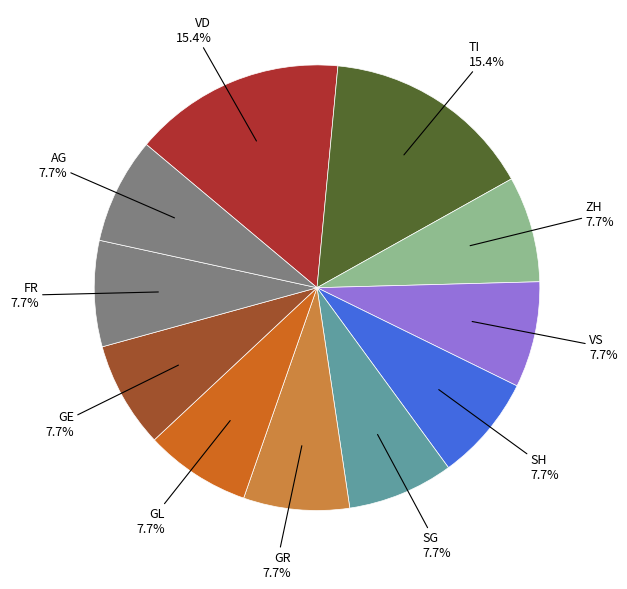

How many slices are in this pie chart?

11